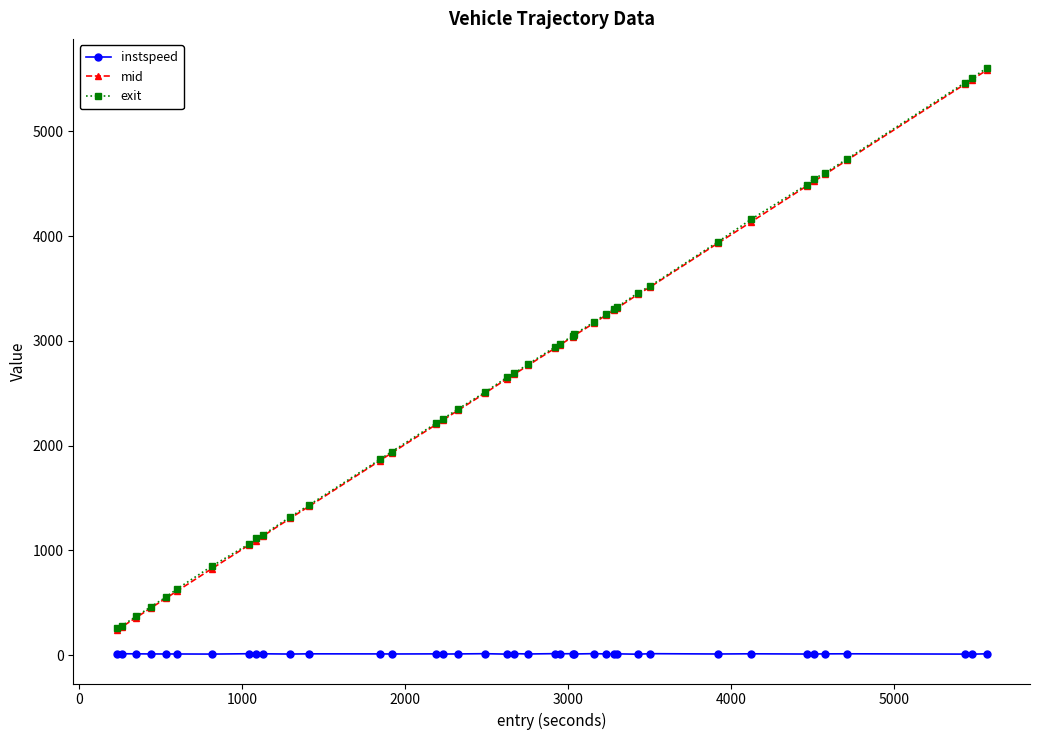

What is the difference between the maximum and minimum values in the mid series?

5343.0